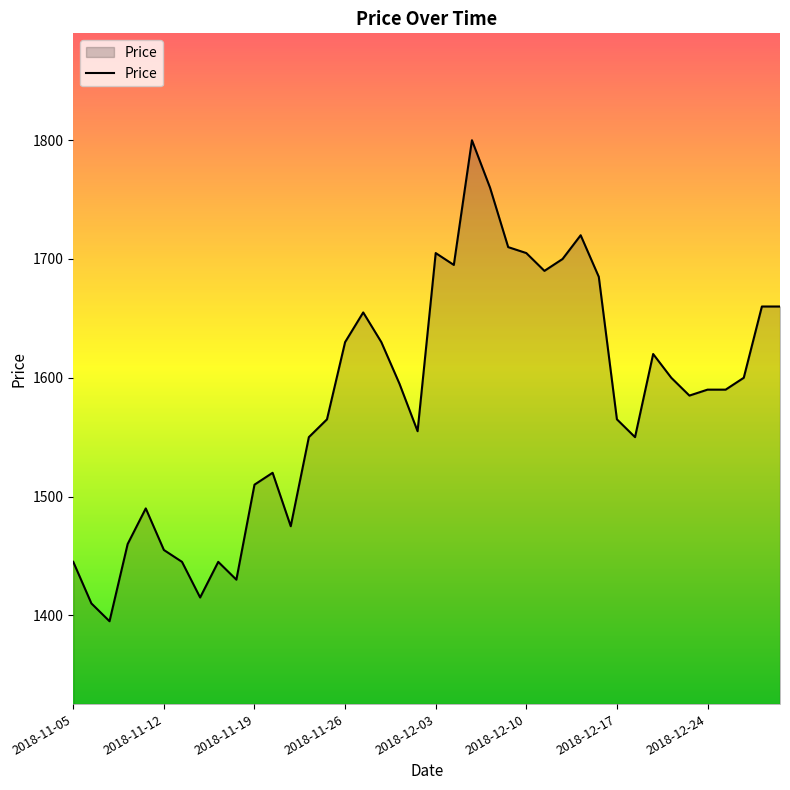

What is the smallest value displayed?

1395